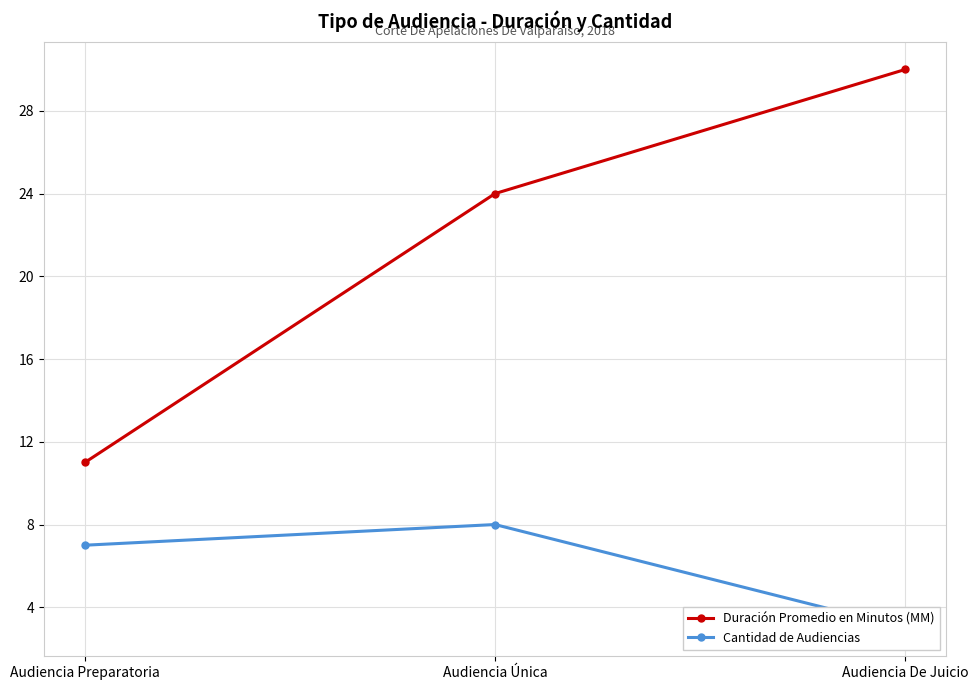

Does the chart have visible grid lines?

Yes